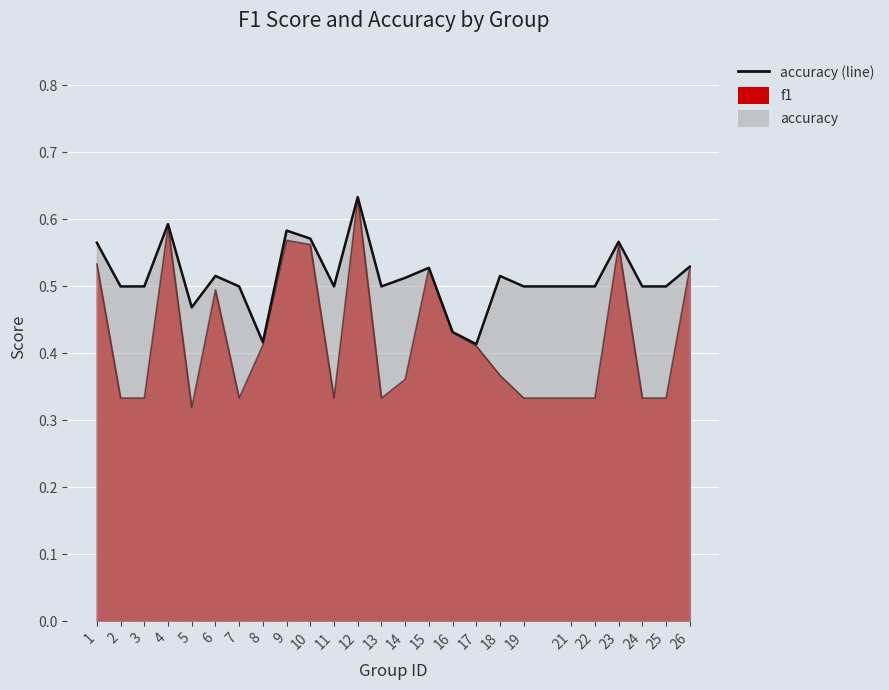

What is the value of the accuracy point at the 25th from the left?

0.5